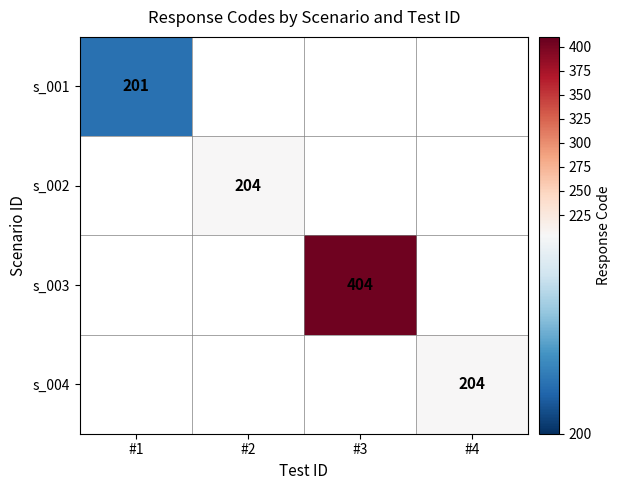

Is it true that s_001 equals 59 at #1?

False